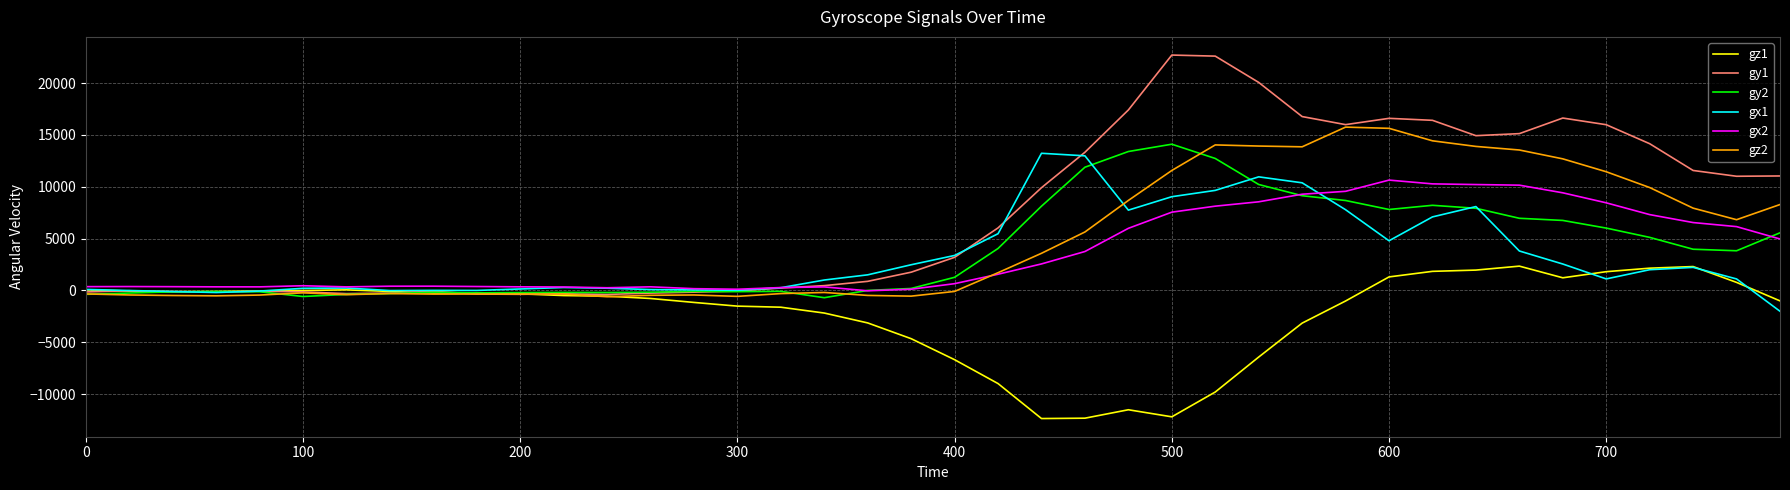

True or false: gy2 has more than 1 points higher than both neighbors.

True